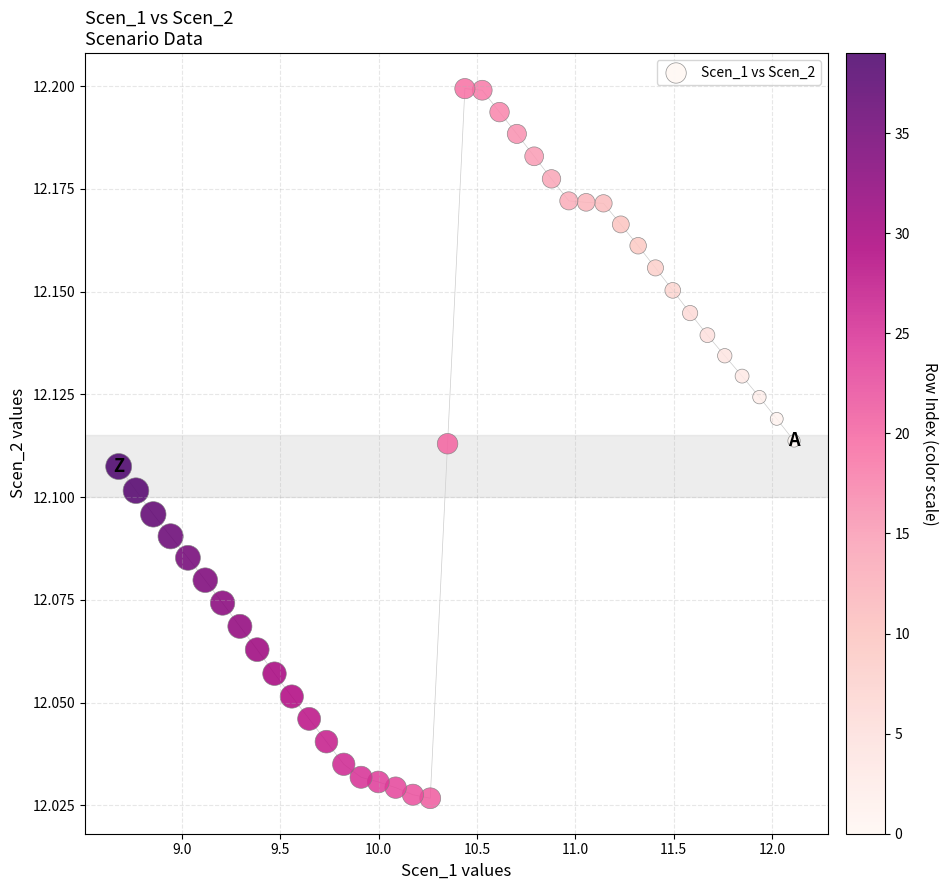

What is the range of X values (max minus min)?

3.4